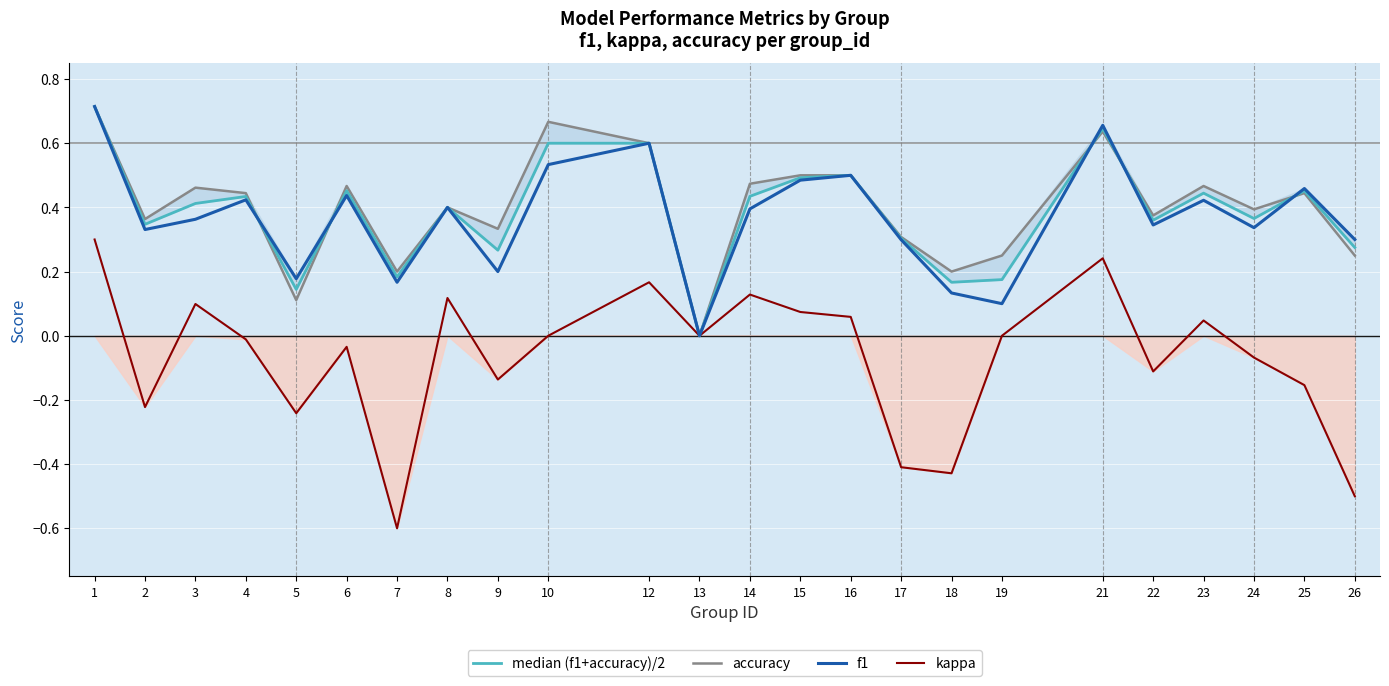

What is the greatest value displayed?

0.7